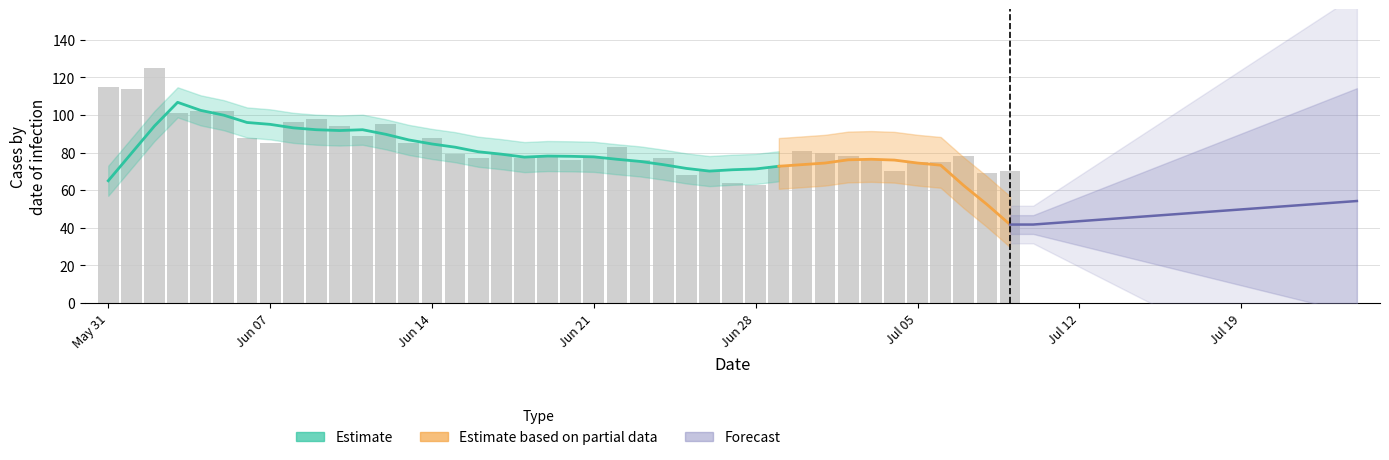

The value of CH at 38 is 33. True or false?

False